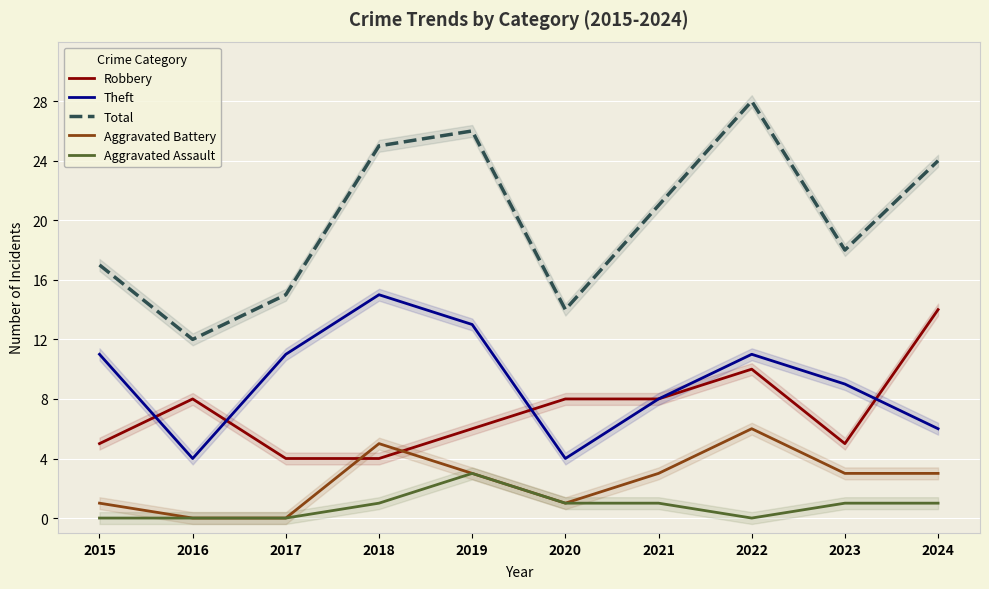

At how many categories does at least one series exceed 5?

10